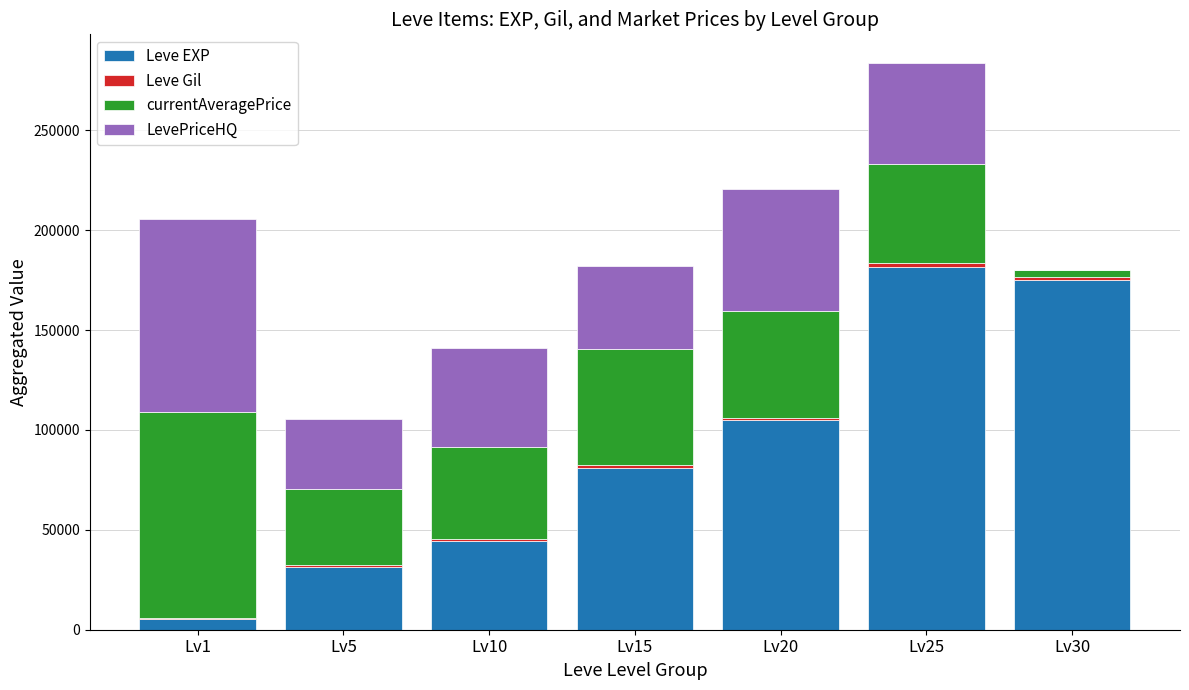

At which label is Leve EXP closest to 93370?

Lv20